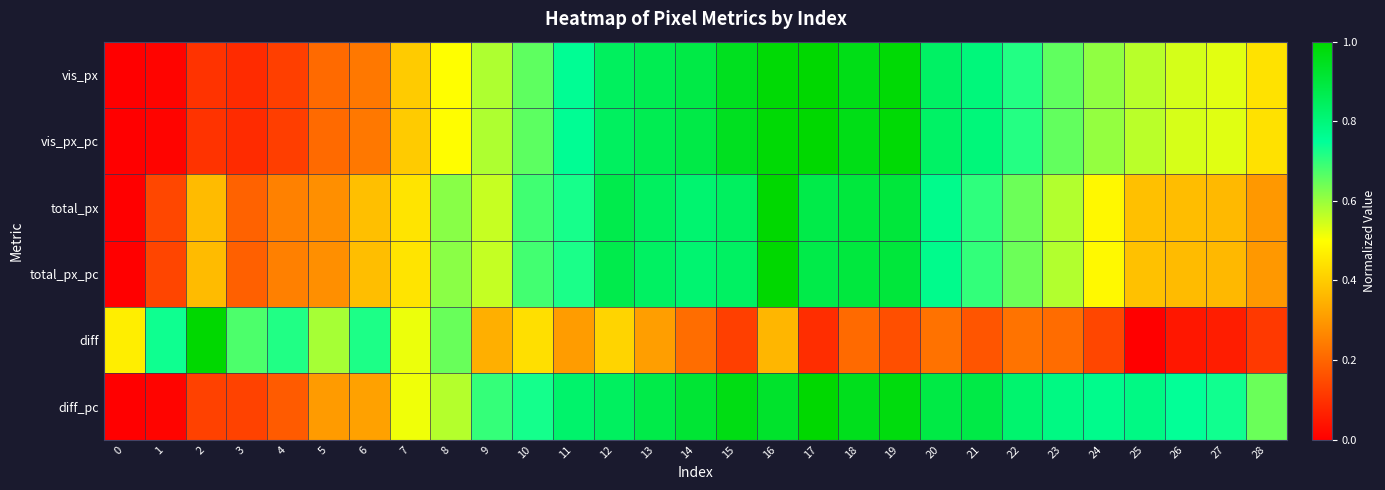

Between 13 and 23, which series saw the biggest shift?

total_px